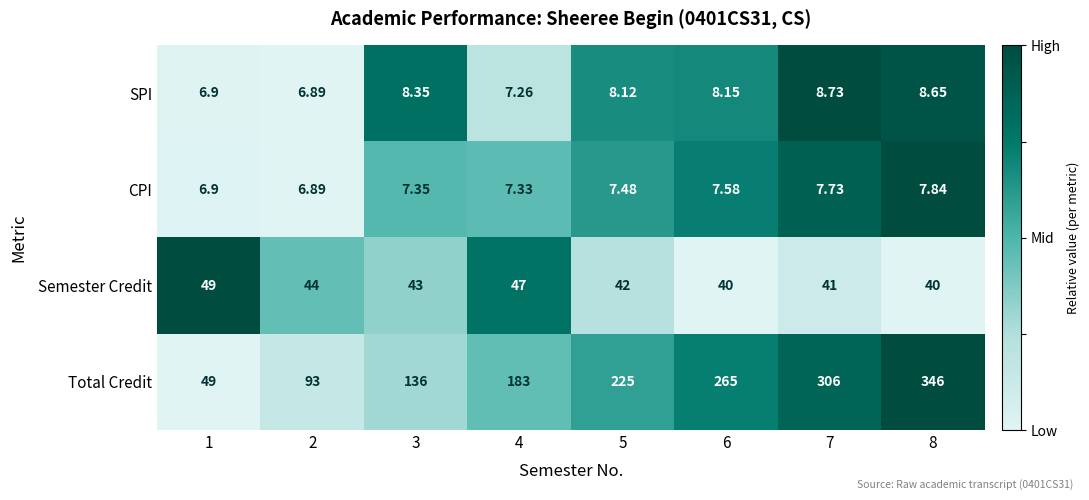

Which series has the largest total across all categories?

Total Credit